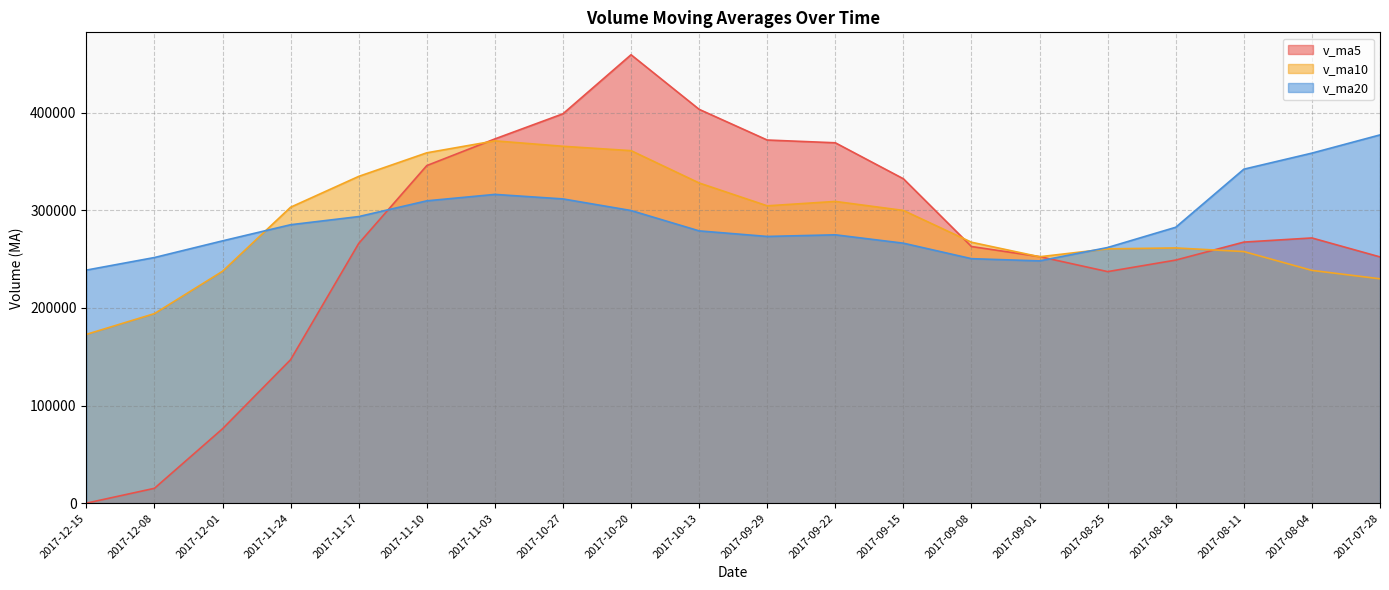

How many lines are shown in the chart?

3